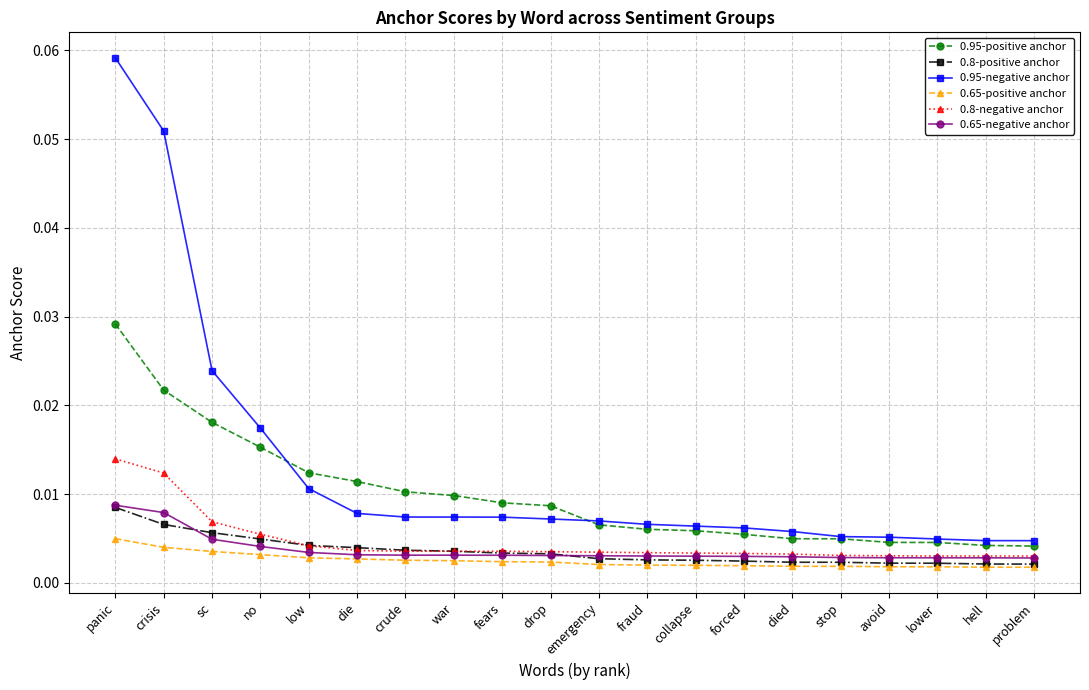

At which category does the chart reach its peak across all series?

panic